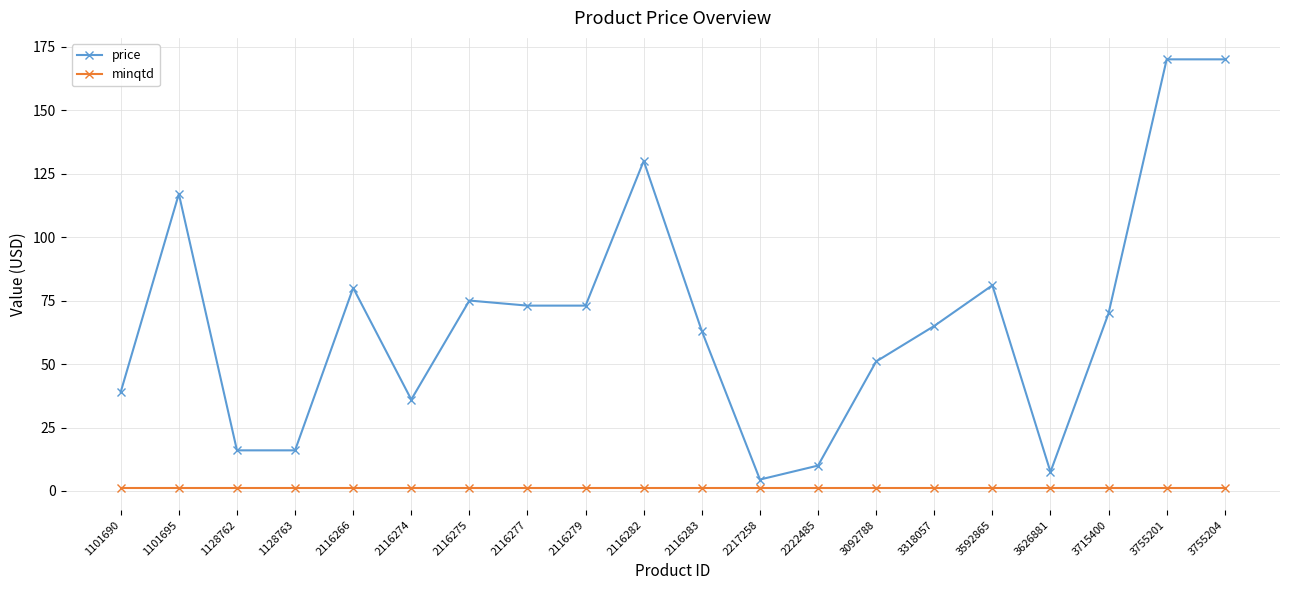

Which series has the largest total across all categories?

price